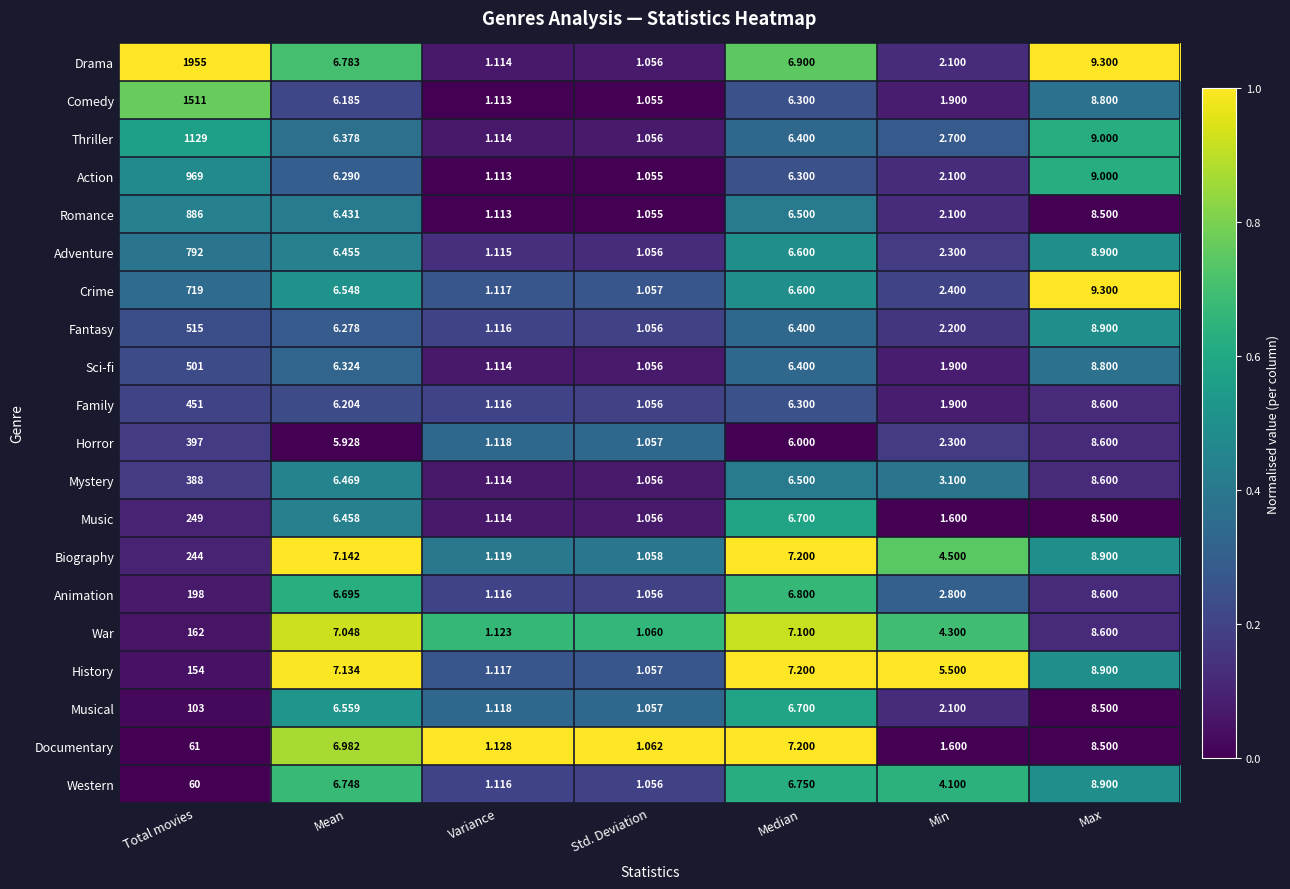

Which series has the largest total across all categories?

Drama